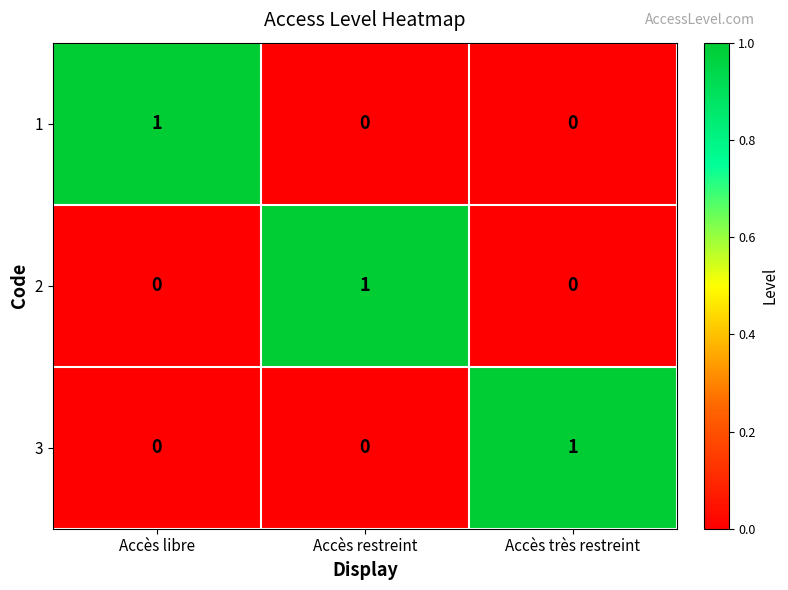

True or false: 1 has a value of 1 at Accès libre.

True